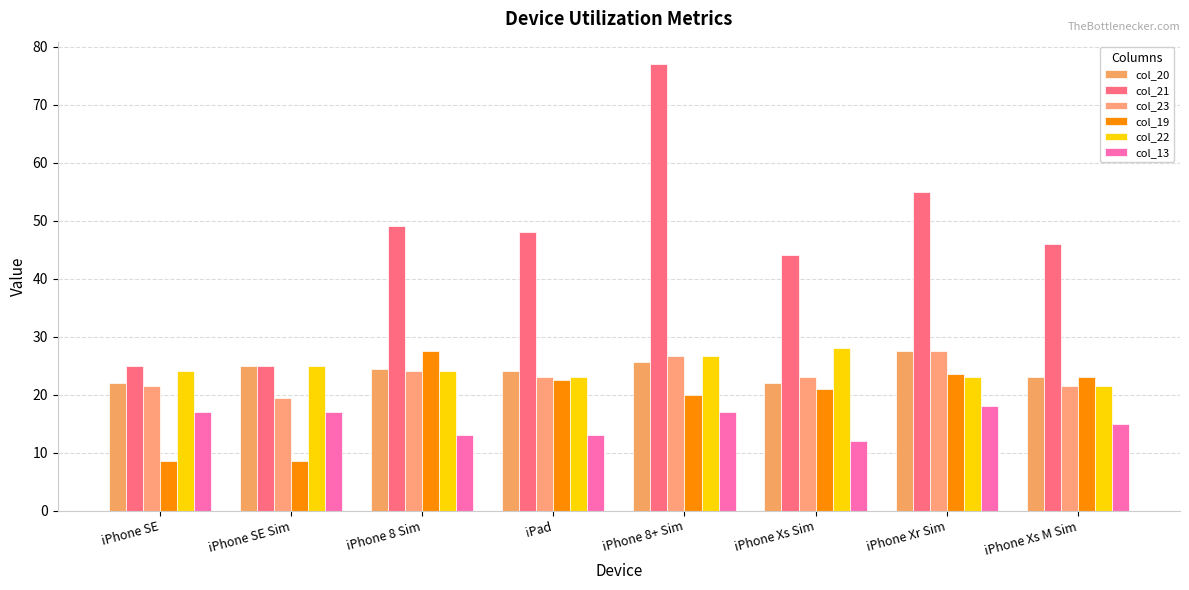

At which label does col_23 first exceed 23?

iPhone 8 Sim